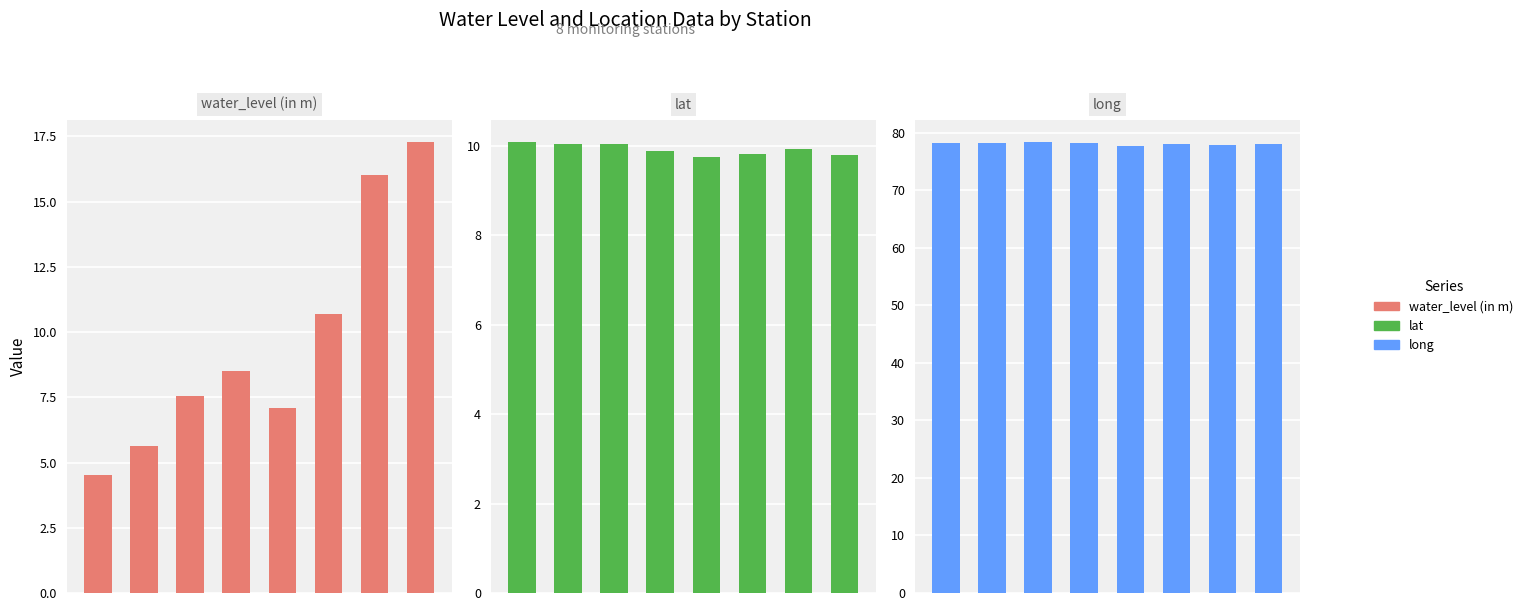

What is the highest value of the long series?

78.3